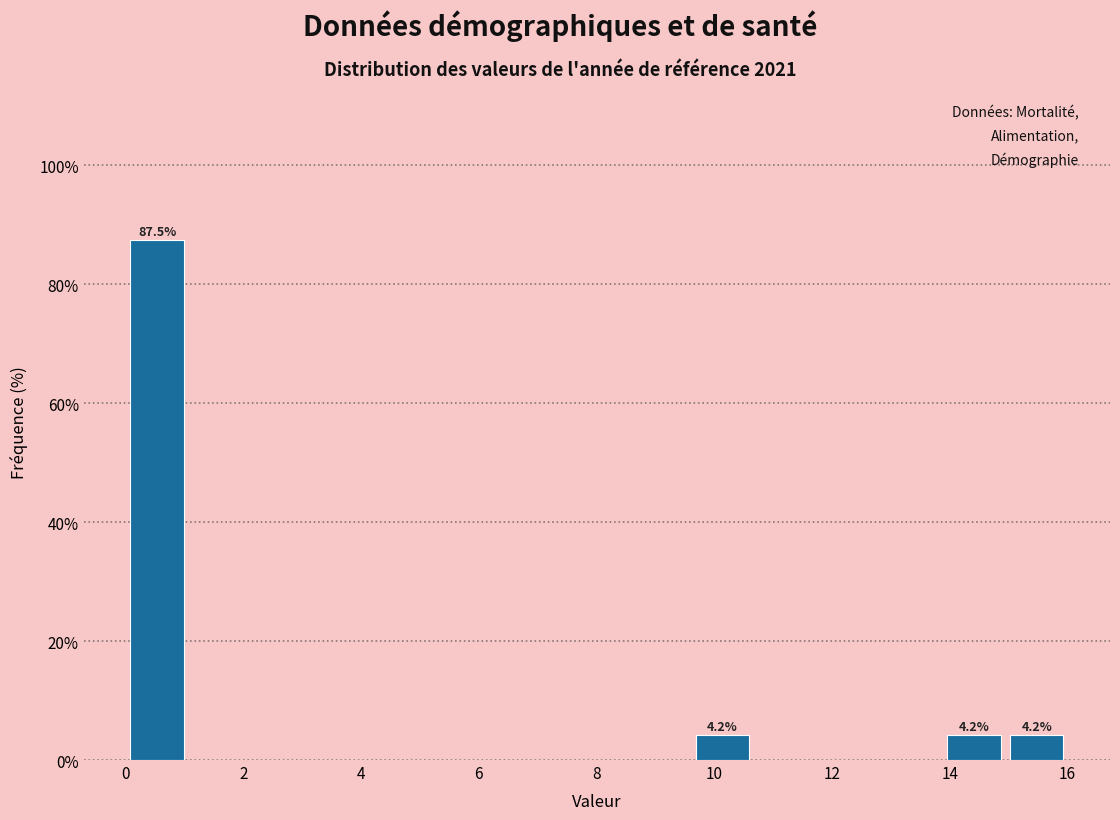

Over which range of the x-axis is the bar tallest?

0.0 to 1.0